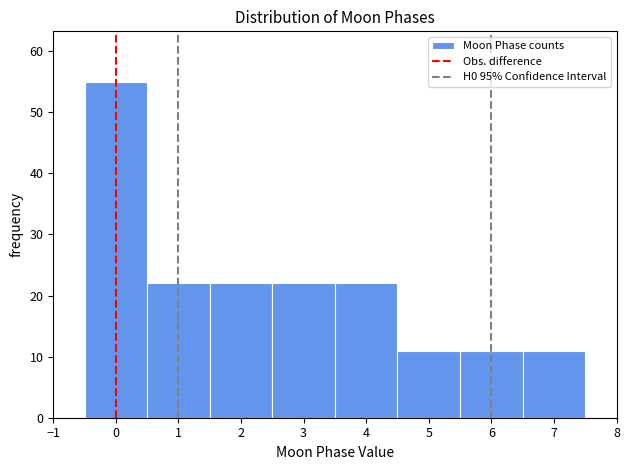

Over which range of the x-axis is the bar tallest?

-0.5 to 0.5